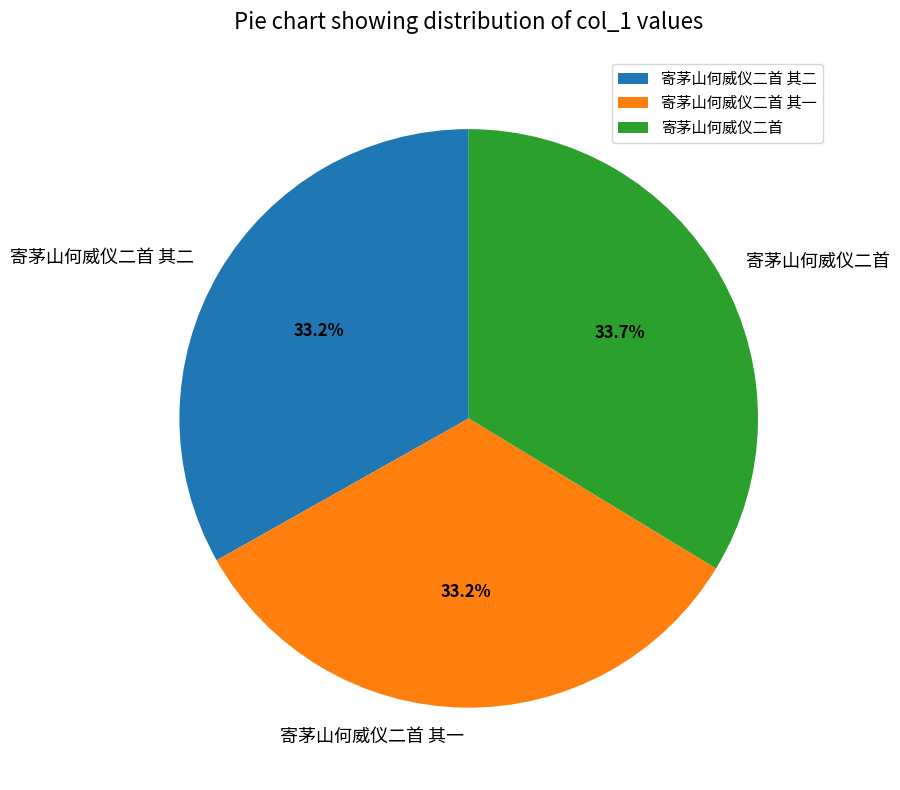

Approximately how many times larger is the value at 寄茅山何威仪二首 其二 compared to 寄茅山何威仪二首?

1.0